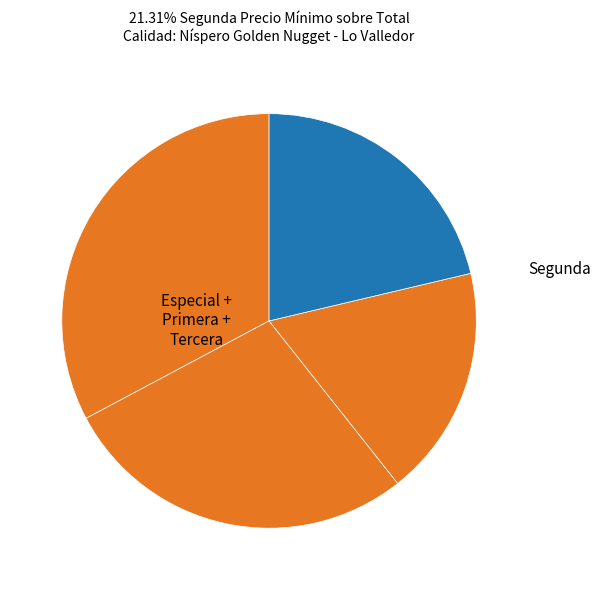

How many segments does this pie chart have?

4